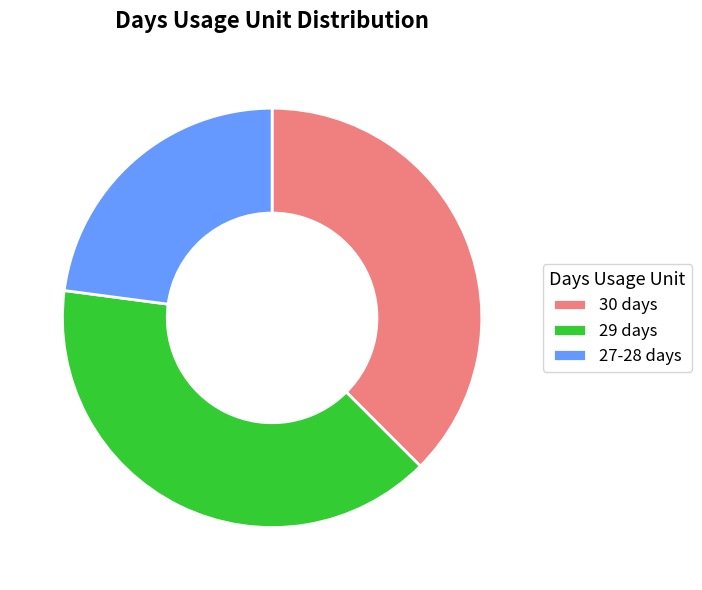

Which has a higher value, 27-28 days or 29 days?

29 days